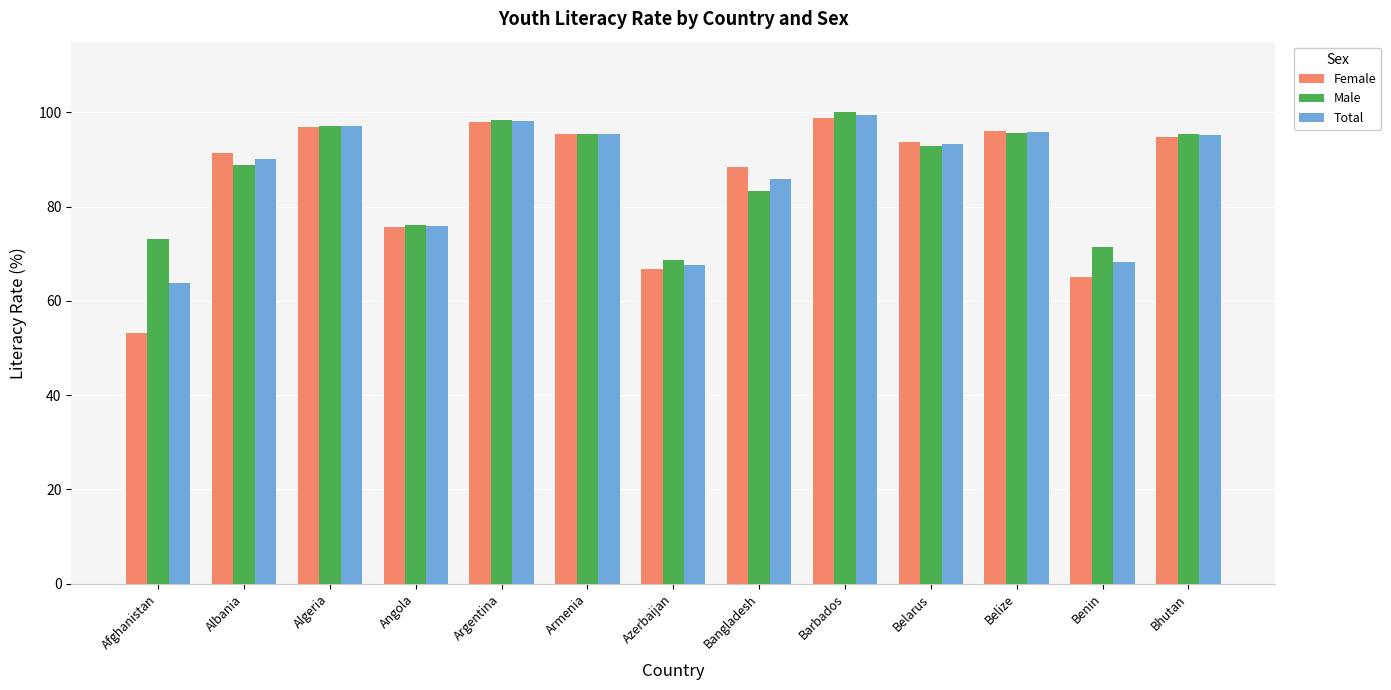

How many distinct data groups are displayed?

3